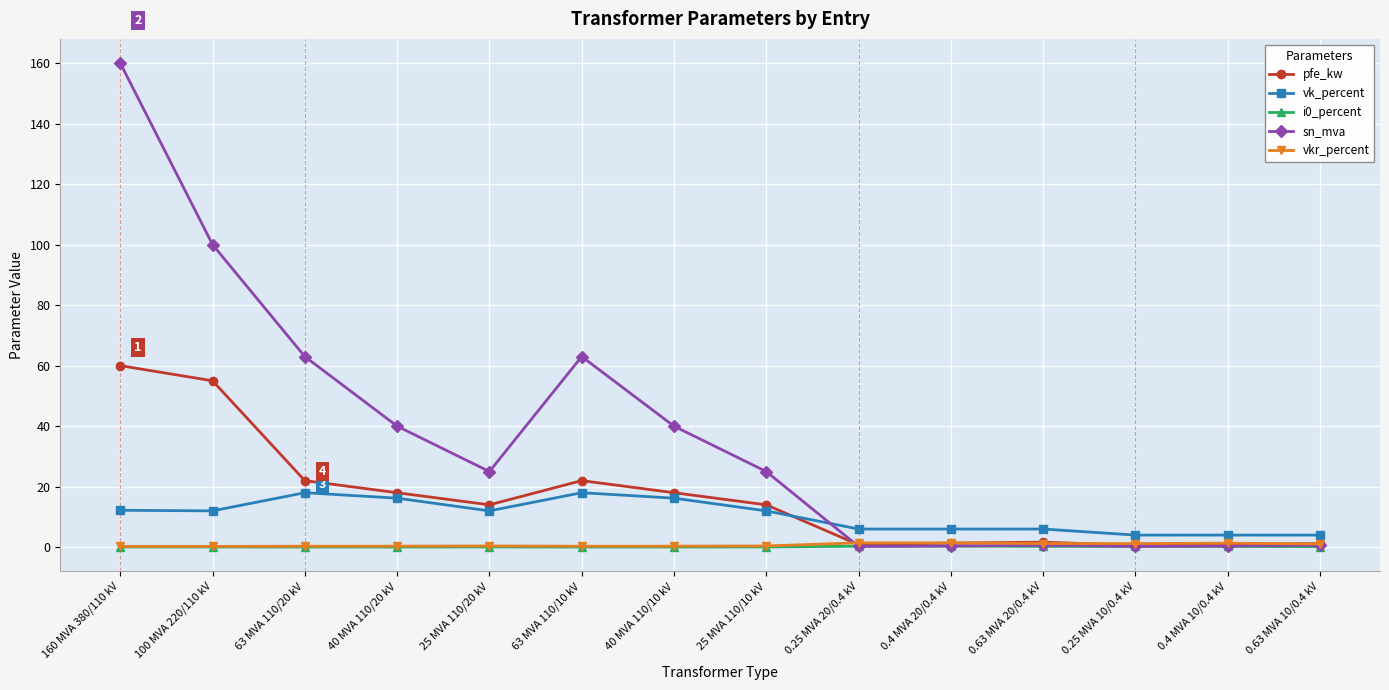

True or false: i0_percent has a value of 0.2 at 0.63 MVA 10/0.4 kV.

True